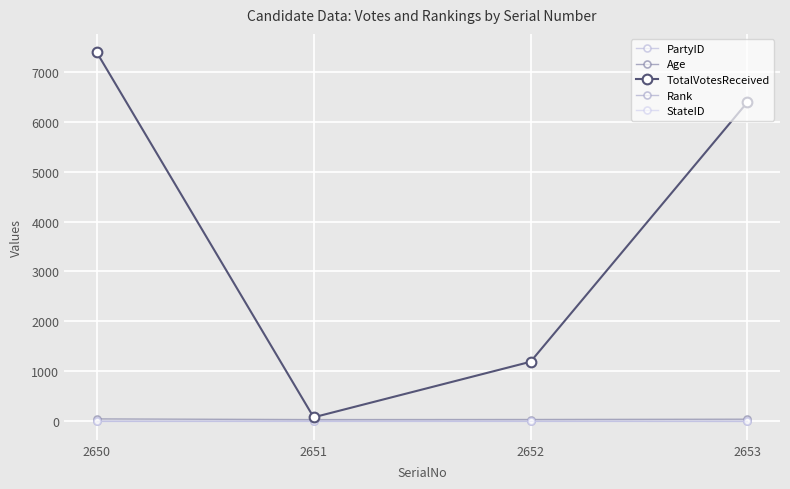

What is the difference between the maximum and minimum values in the PartyID series?

3